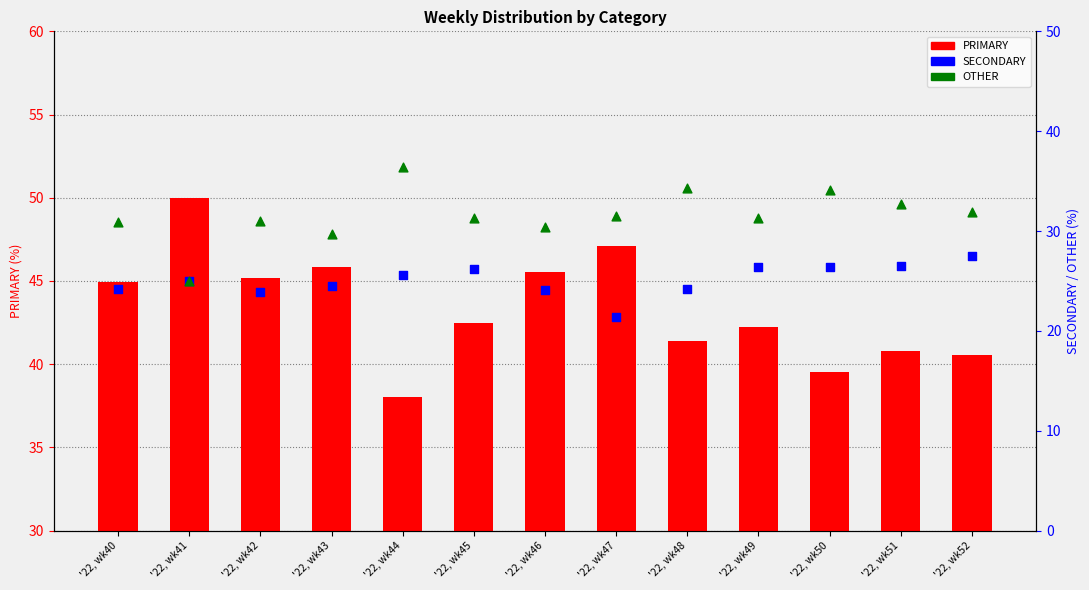

What are all the series names shown in the legend?

PRIMARY, SECONDARY, OTHER